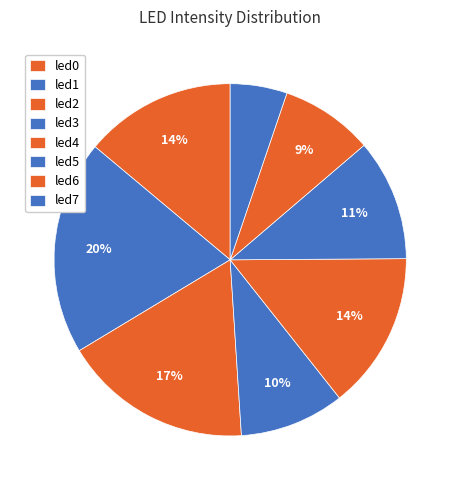

The led1 slice represents 9% of the pie. True or false?

False